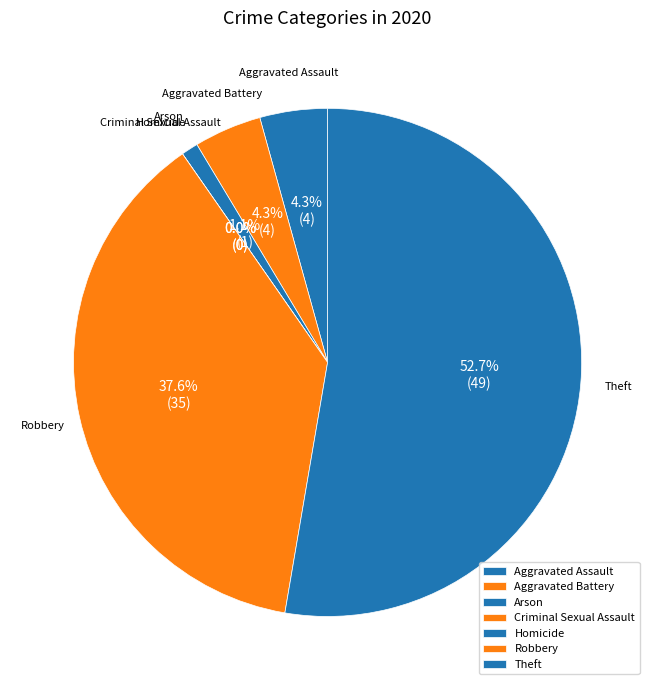

The Criminal Sexual Assault slice represents 0% of the pie. True or false?

True